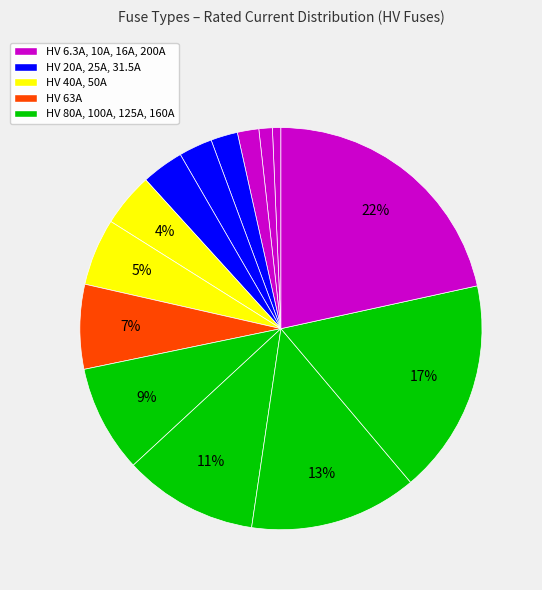

How many segments does this pie chart have?

14